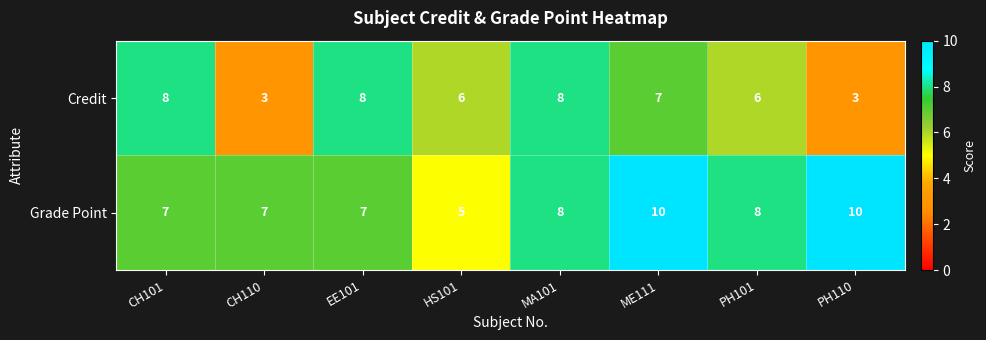

Reading left to right, what are all the values shown in this chart?

Credit: CH101=8	CH110=3	EE101=8	HS101=6	MA101=8	ME111=7	PH101=6	PH110=3
Grade Point: CH101=7	CH110=7	EE101=7	HS101=5	MA101=8	ME111=10	PH101=8	PH110=10